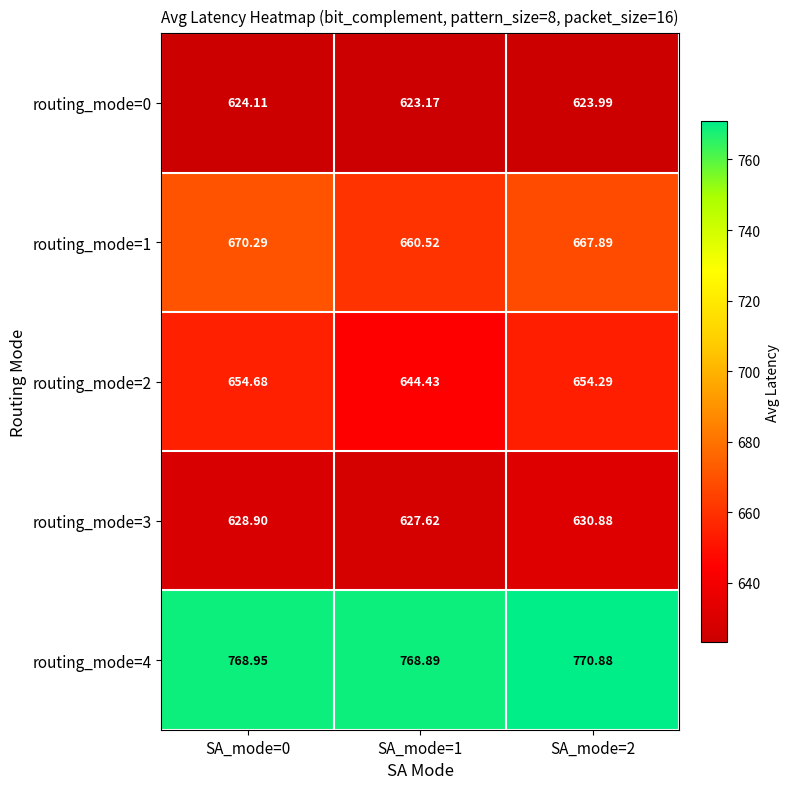

Is the value of routing_mode=0 at SA_mode=1 greater than the value of routing_mode=4 at SA_mode=0?

No